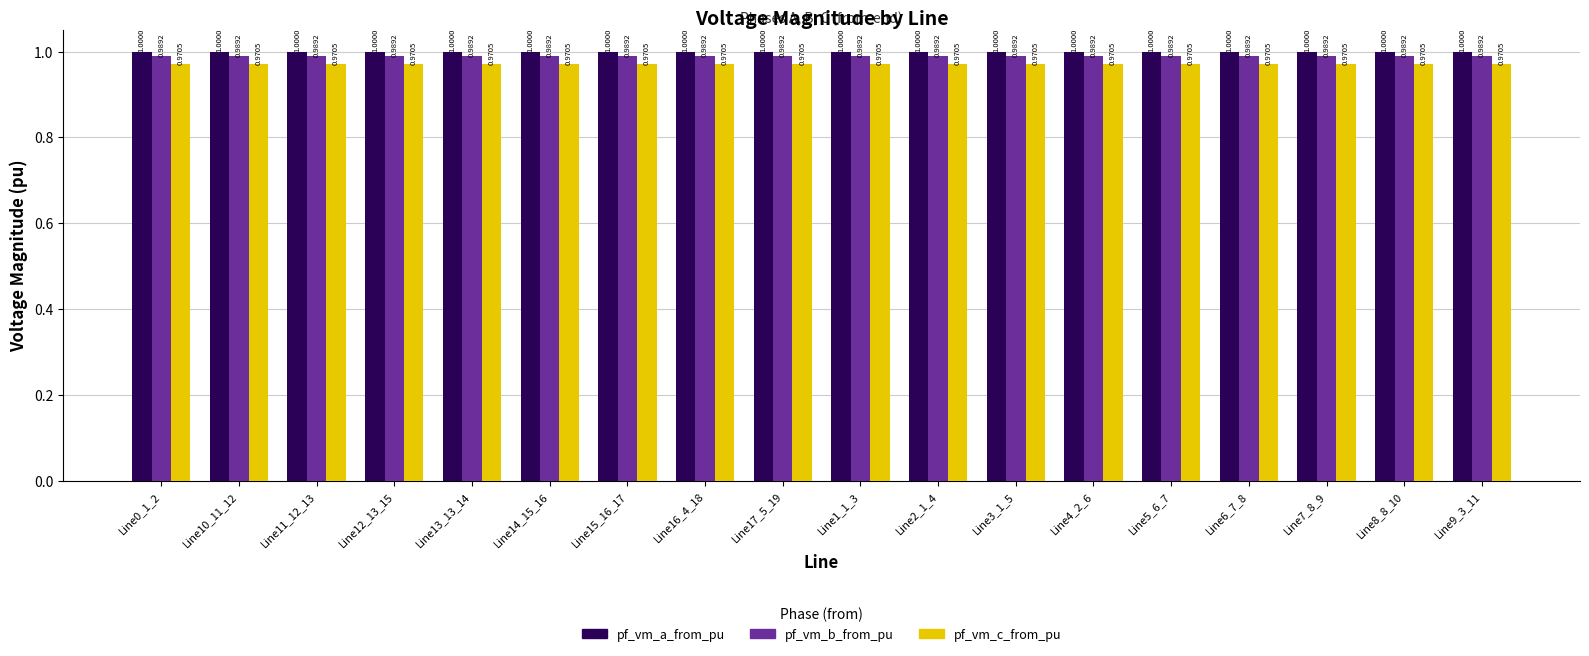

What are all the series names shown in the legend?

pf_vm_a_from_pu, pf_vm_b_from_pu, pf_vm_c_from_pu